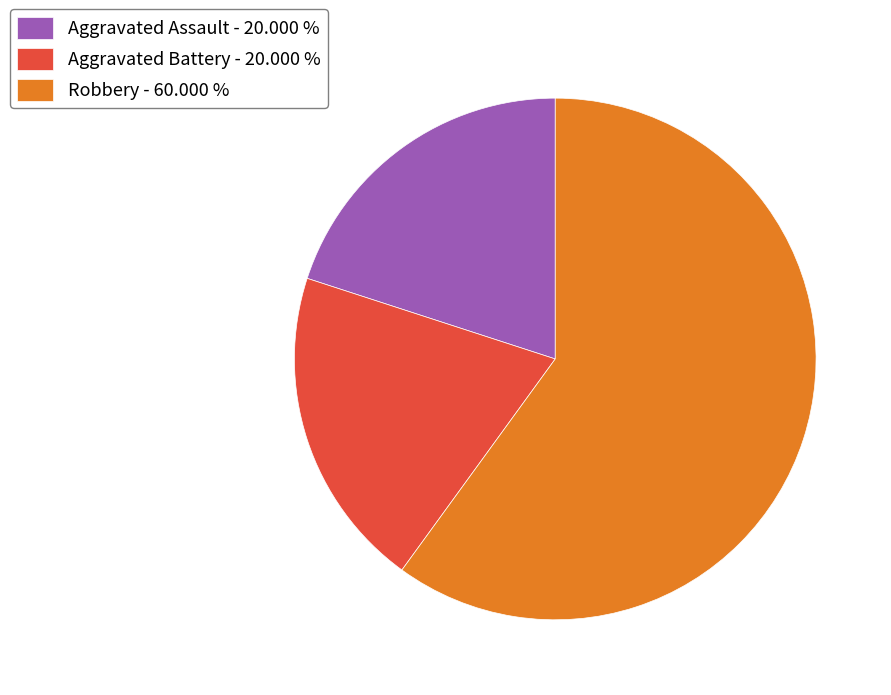

What is the ratio of the value at Aggravated Assault - 20.000 % to the value at Aggravated Battery - 20.000 %?

1.0